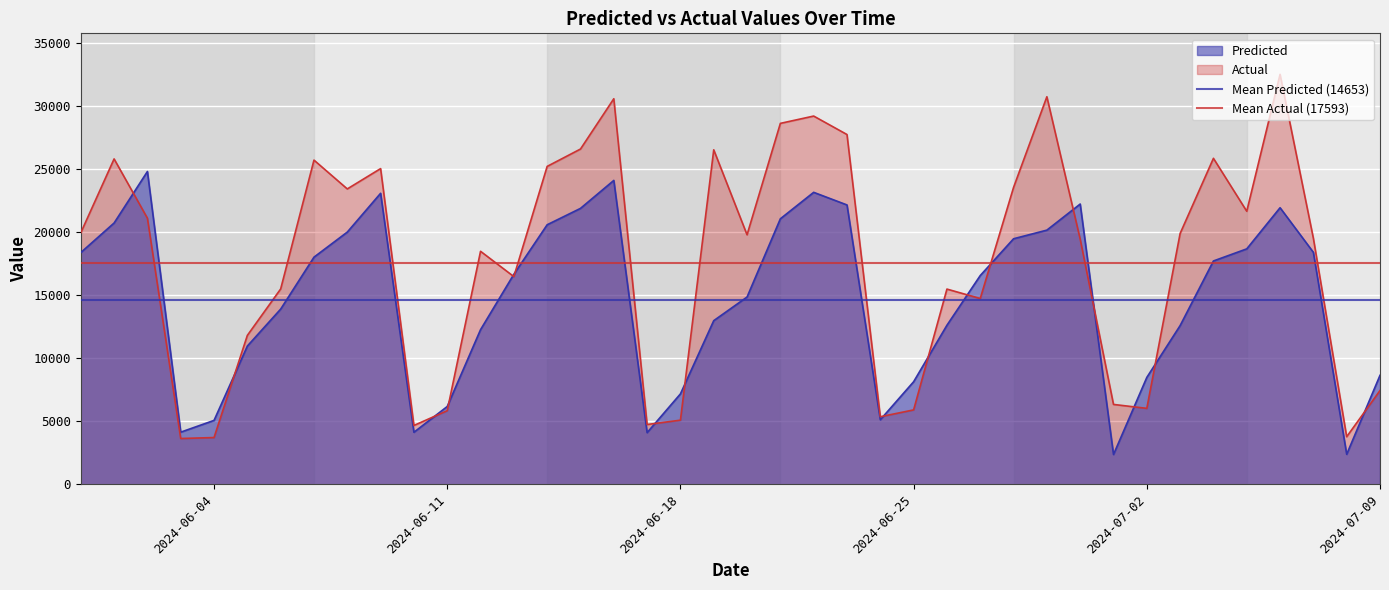

What is the approximate value of Mean Actual (17593) at 2024-06-11?

17592.8